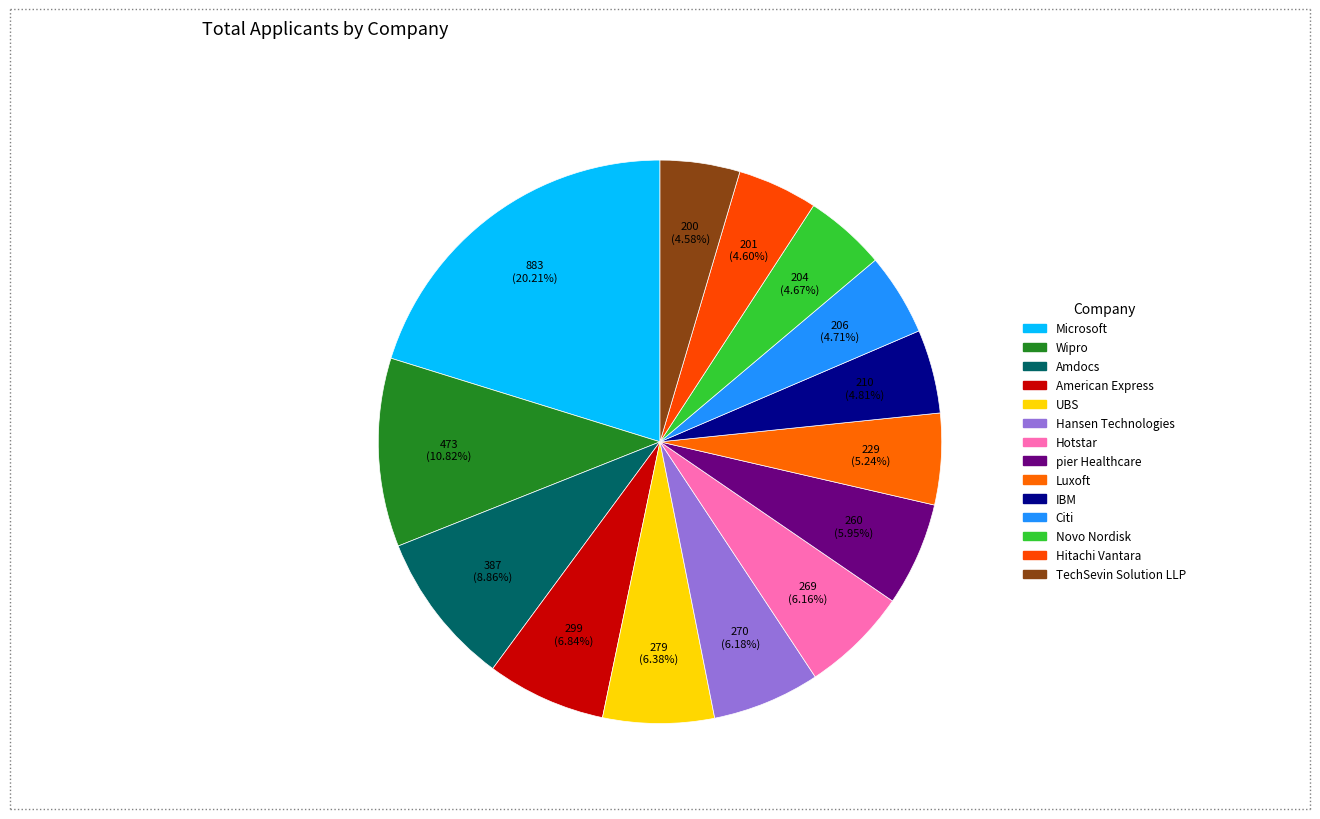

To the nearest percent, what is the difference between the largest and smallest slice percentages?

16%